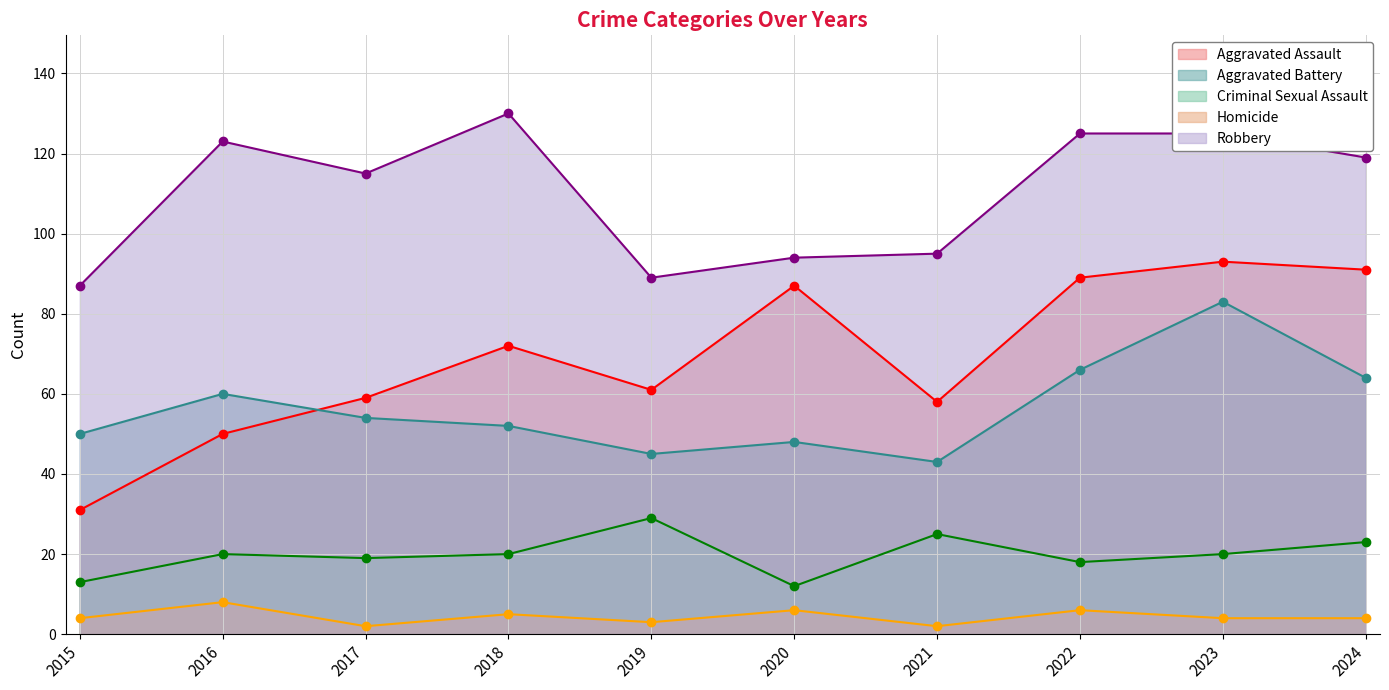

How many interior local valleys does the Aggravated Assault series have?

2